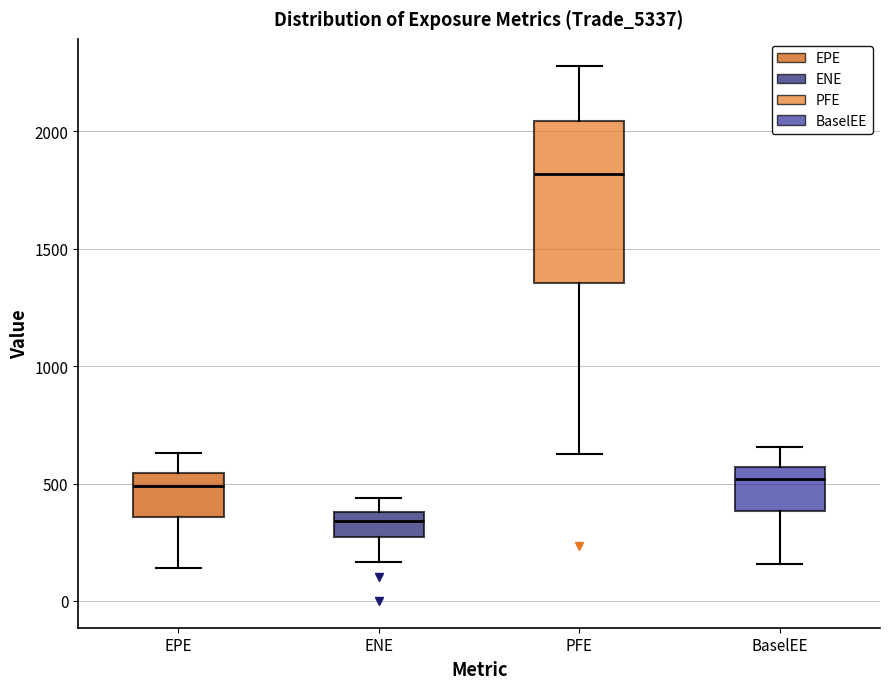

Where is the upper edge of the box for PFE on the y-axis? The values are not printed on the chart, so give them approximately, as read against the axis.

2050